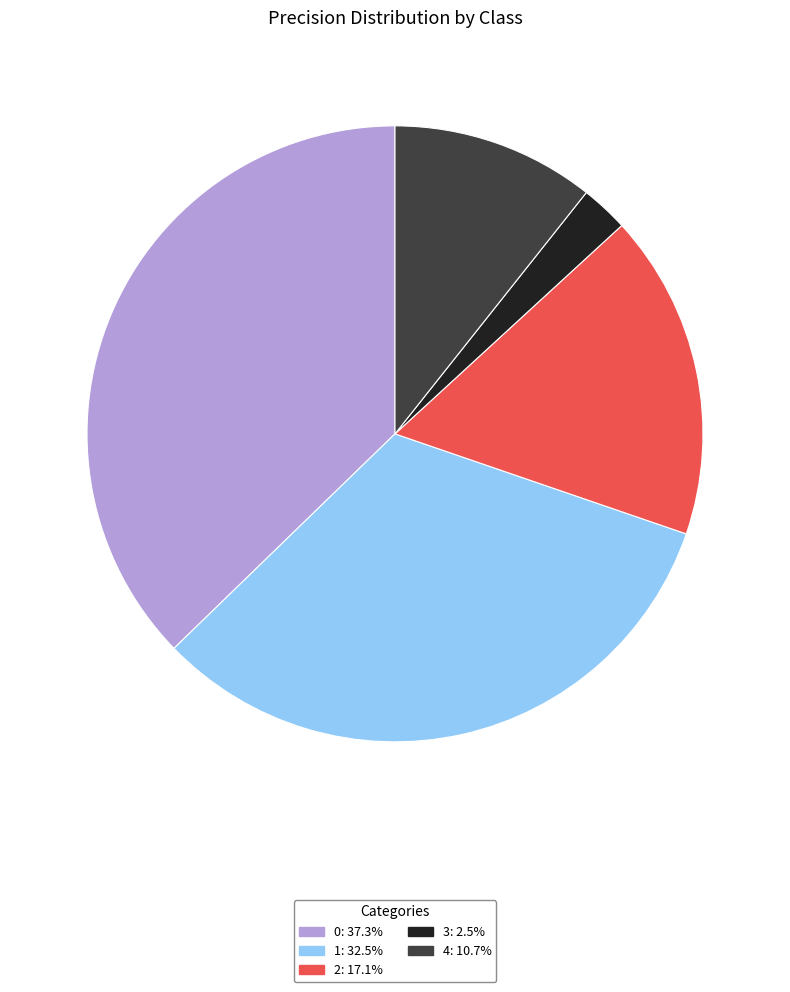

Combined, do 0: 37.3% and 3: 2.5% account for over 50%?

No